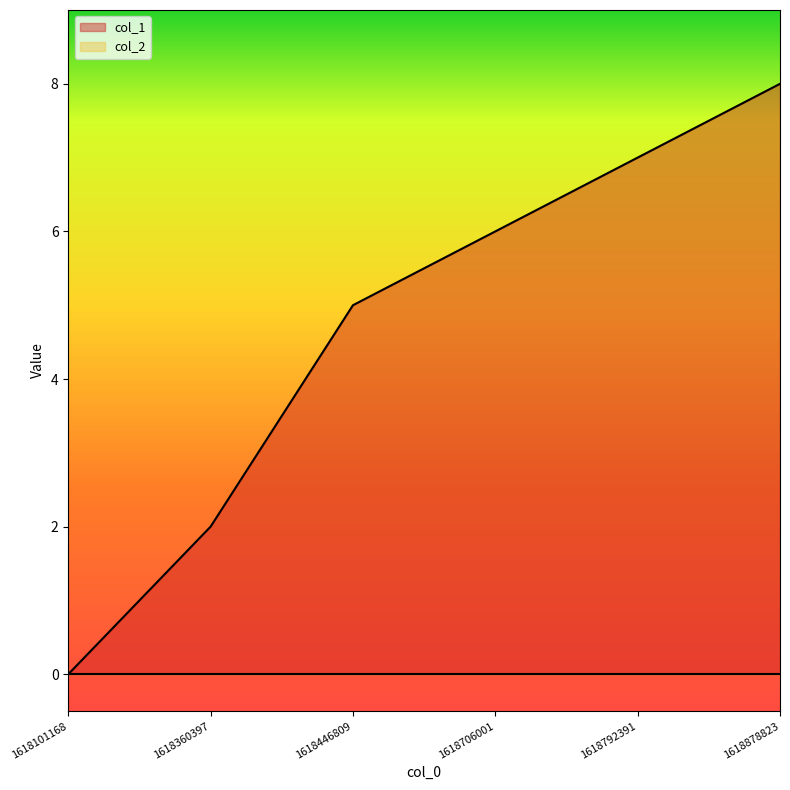

Read the value at 1618360397.

2